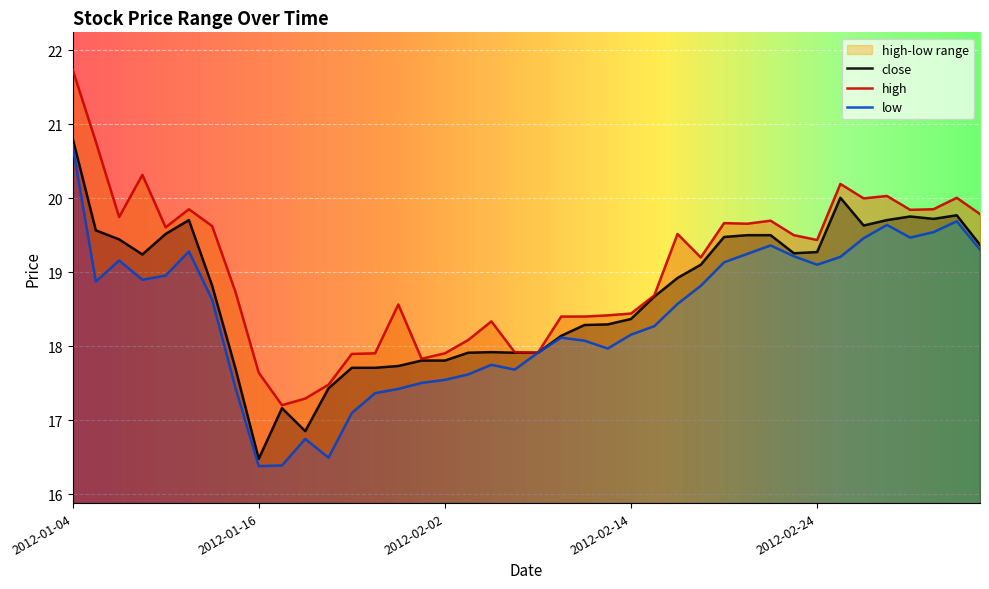

What is the average value of the high series?

19.0